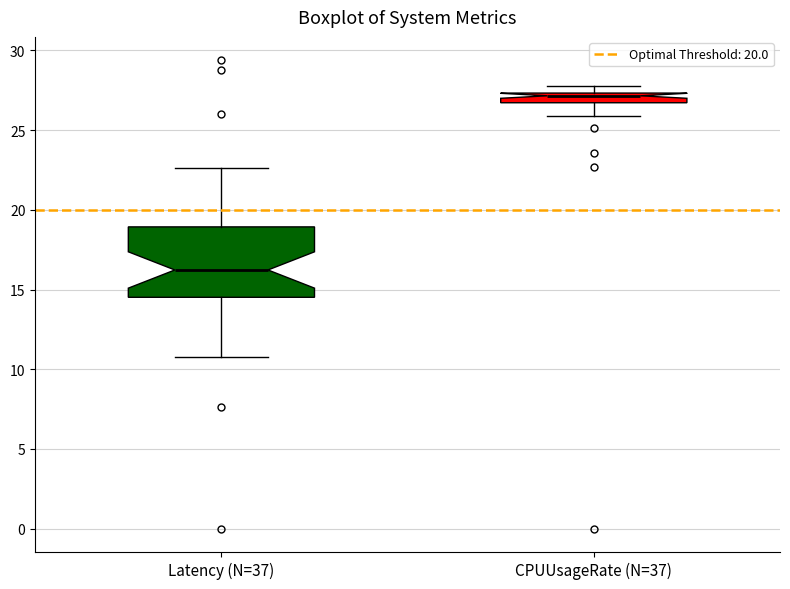

Where does the lower whisker of the box for Latency (N=37) end on the y-axis? The values are not printed on the chart, so give them approximately, as read against the axis.

11.0